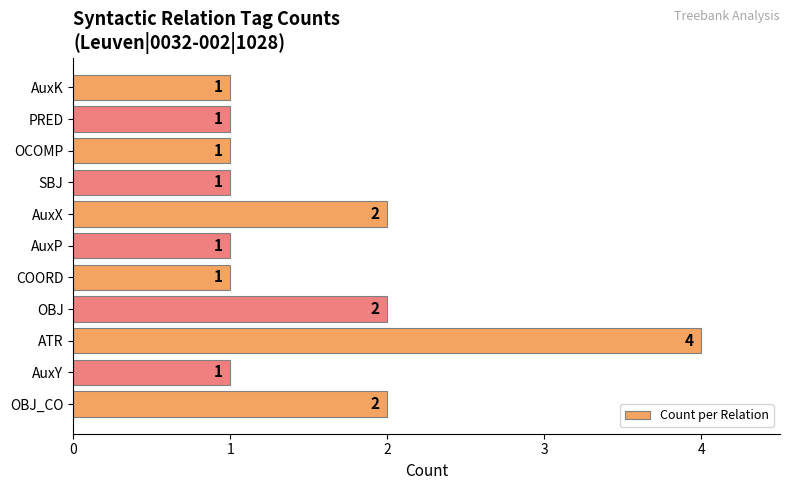

Does the chart contain any negative values?

No